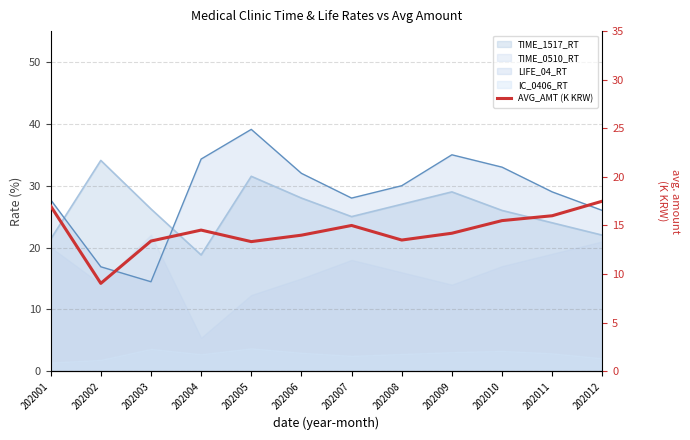

Reading right to left, list all the values displayed in this chart.

17.5	16.0	15.5	14.2	13.5	15.0	14.0	13.3	14.5	13.4	9.0	17.0